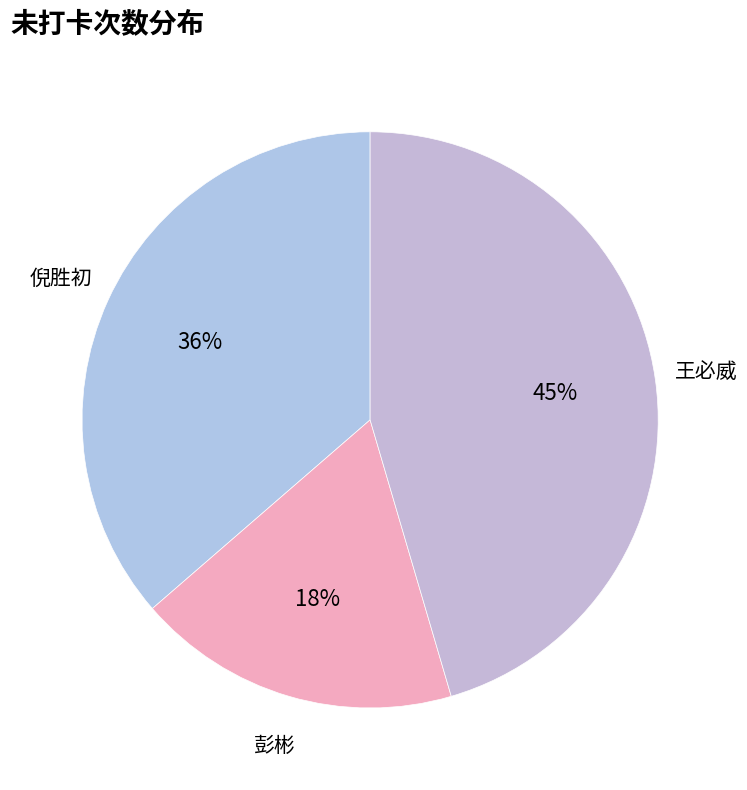

How many slices are in this pie chart?

3